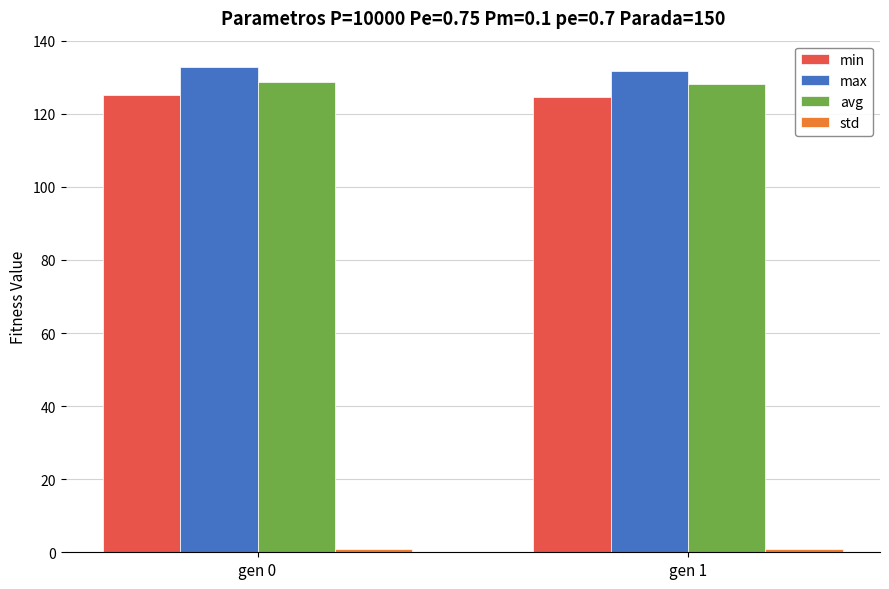

What is the minimum value for avg?

128.2